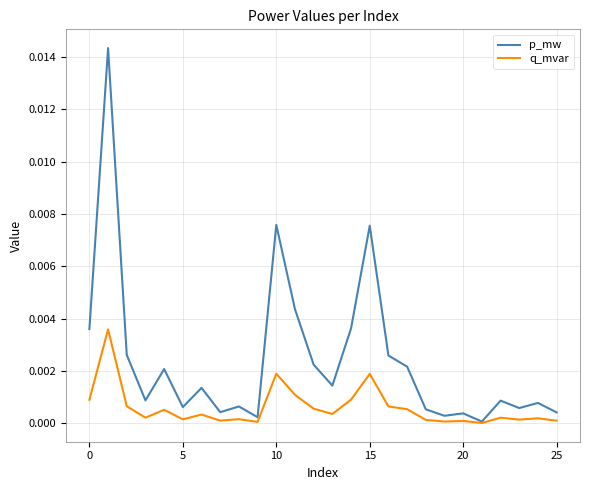

Rank the series by their maximum value, from lowest to highest.

q_mvar, p_mw